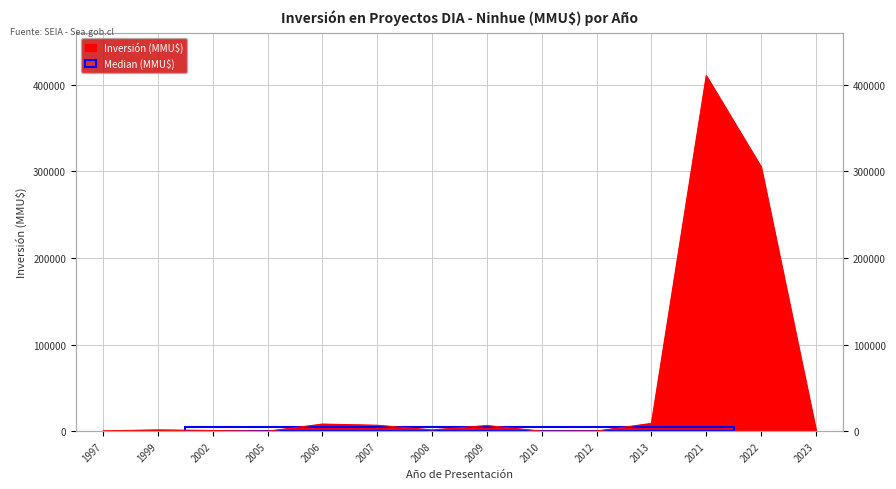

What is the difference between the maximum and minimum values?

410320